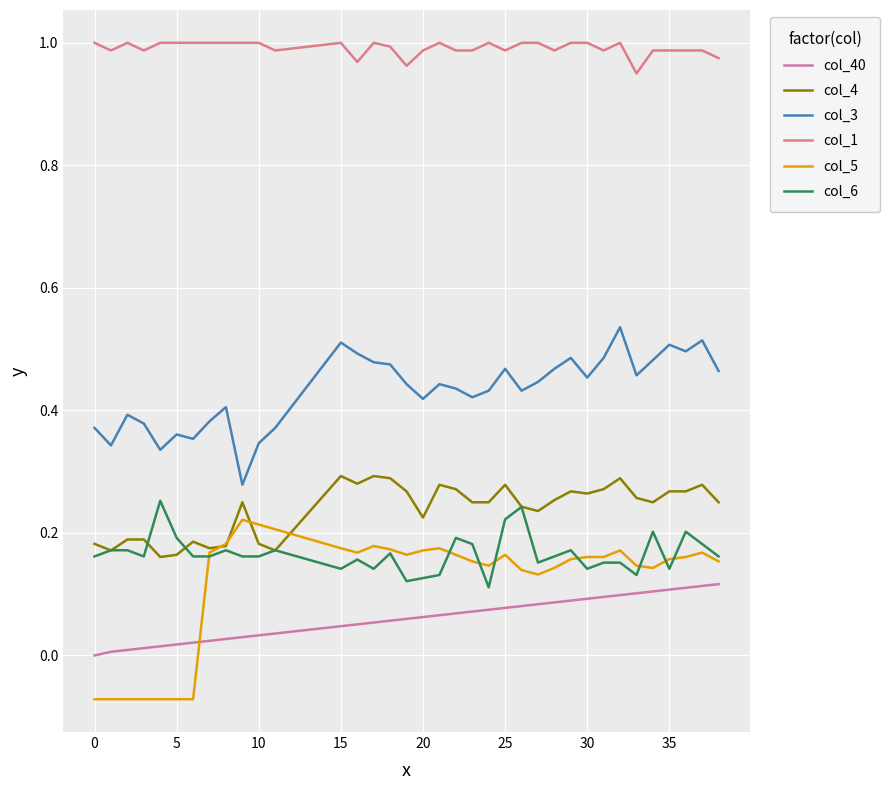

Is this an area chart (filled region under the line)?

No